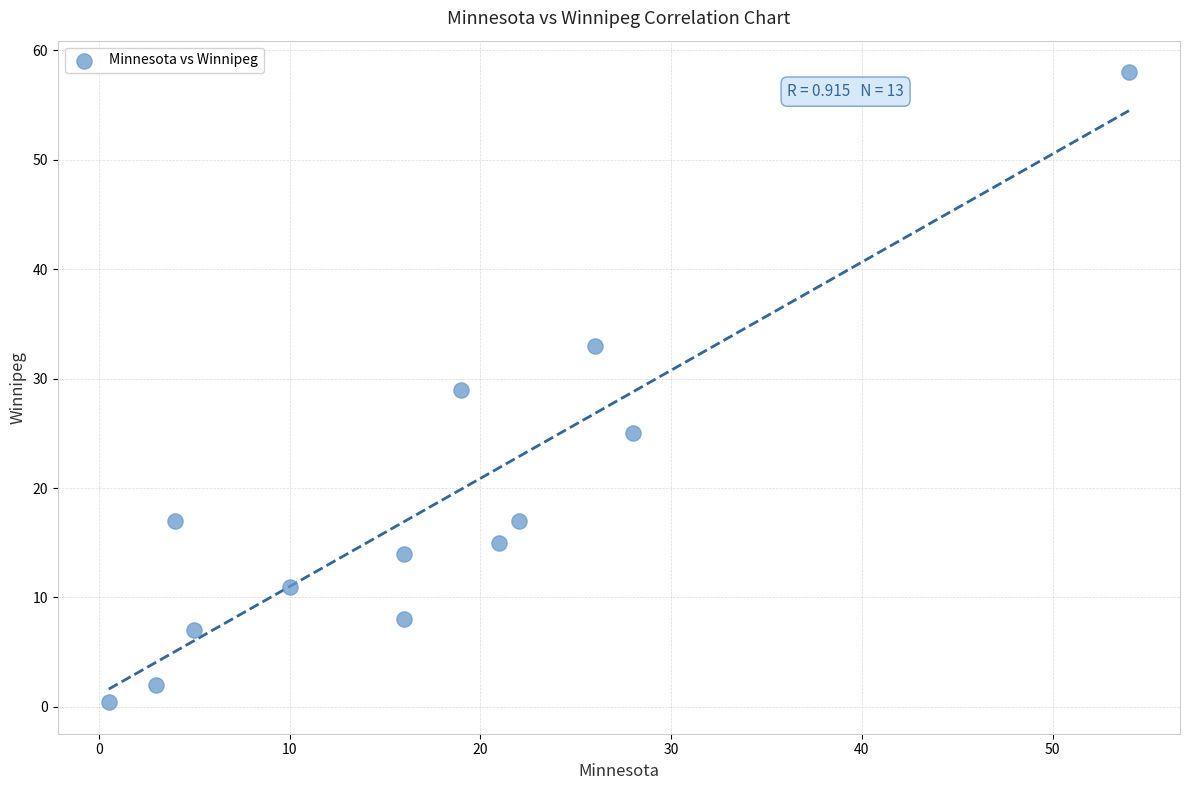

What is the range of X values (max minus min)?

53.5